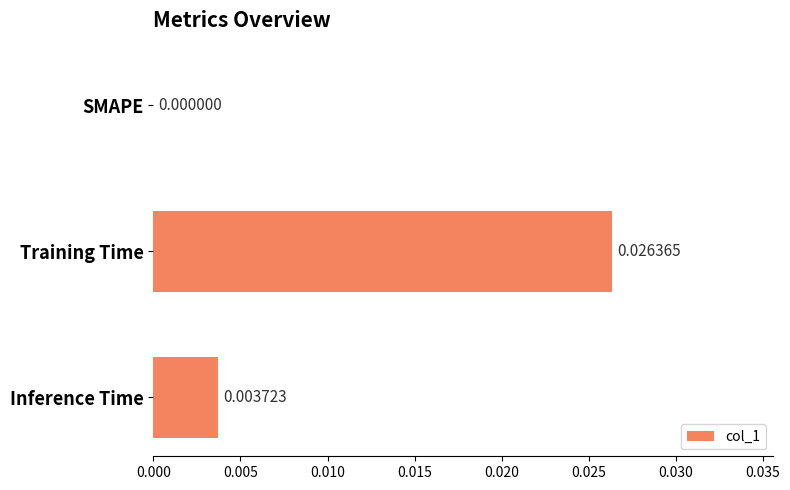

Which label corresponds to the largest value in the chart?

Training Time